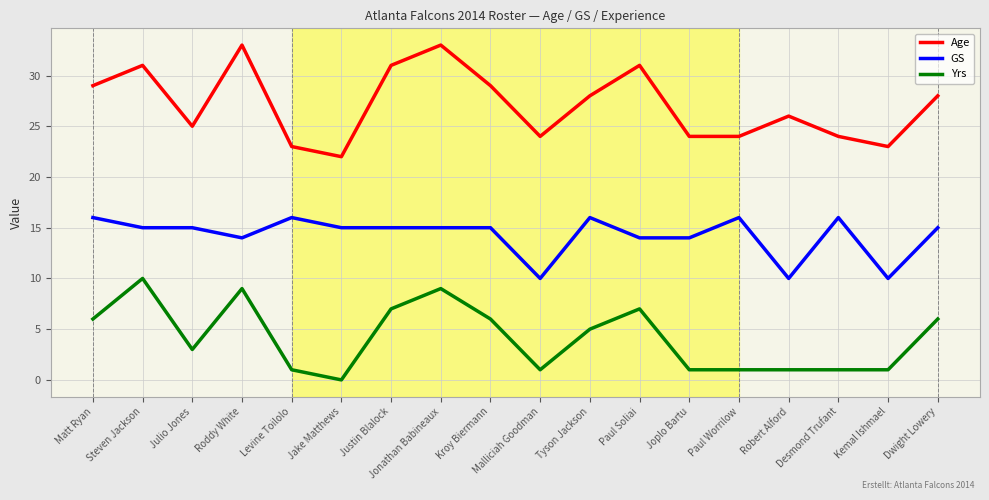

Between Paul Worrilow and Kemal Ishmael, which series saw the biggest shift?

GS